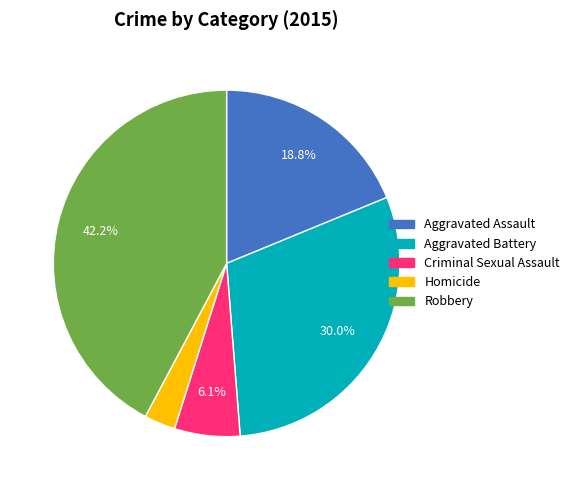

What percentage is the Robbery slice, to the nearest percent?

42%